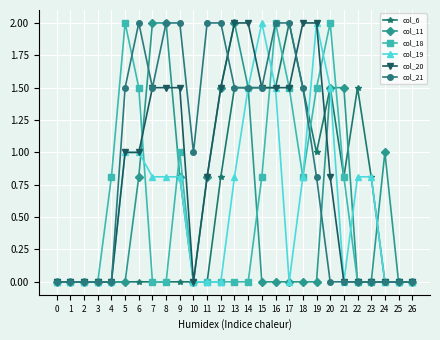

True or false: col_6 and col_20 intersect in this chart.

True